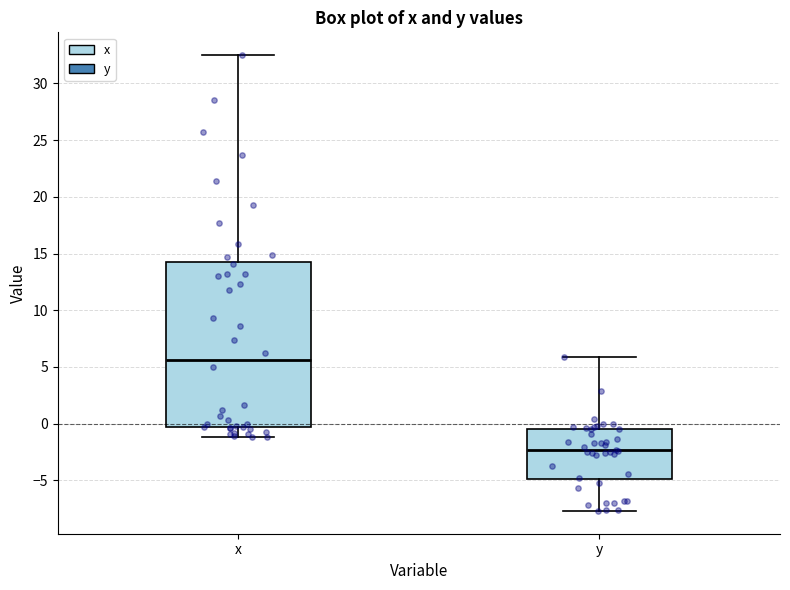

Which box has the lowest median line?

y